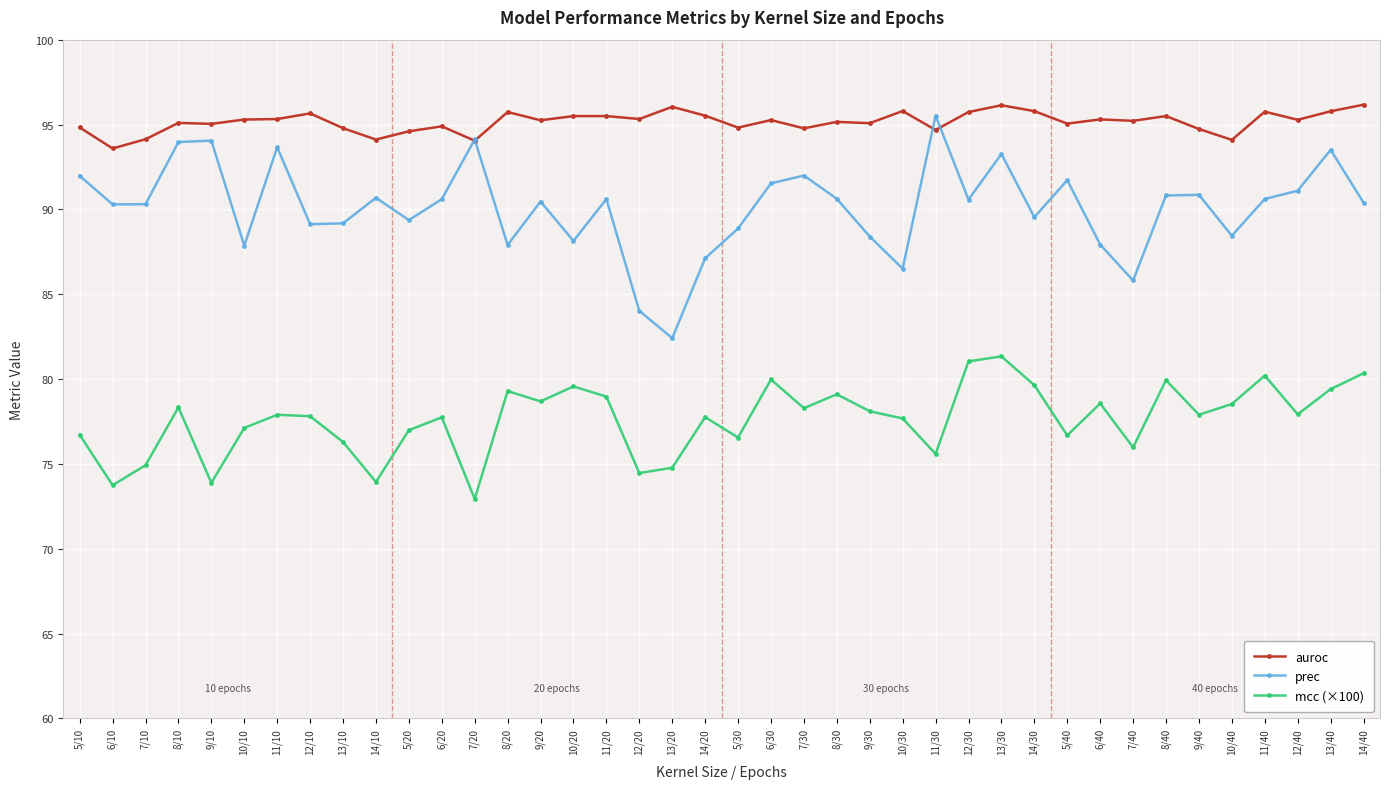

The prec series shows 128.0 at 5/30. True or false?

False